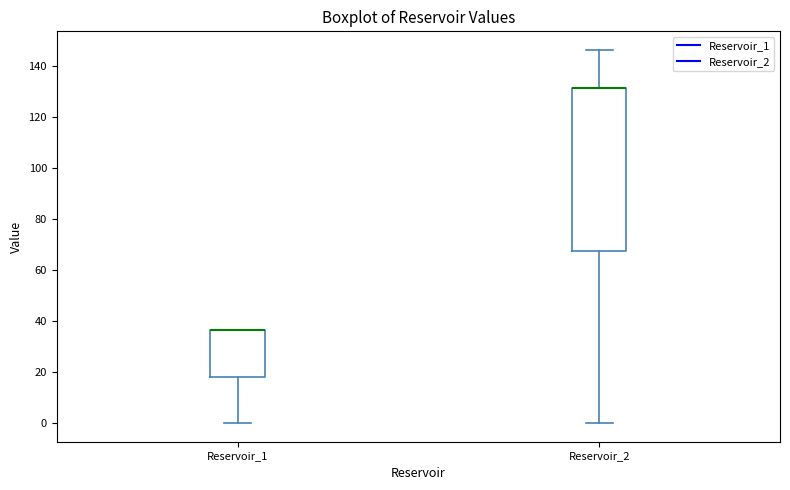

Reading left to right, read every box against the y-axis: the position of its median line, the range the box covers, and the ends of its whiskers. The values are not printed on the chart, so give them approximately, as read against the axis.

Reservoir_1: median 36 (drawn on the box's upper edge), box 18 to 36, whiskers 0 to 36
Reservoir_2: median 132 (drawn on the box's upper edge), box 68 to 132, whiskers 0 to 146